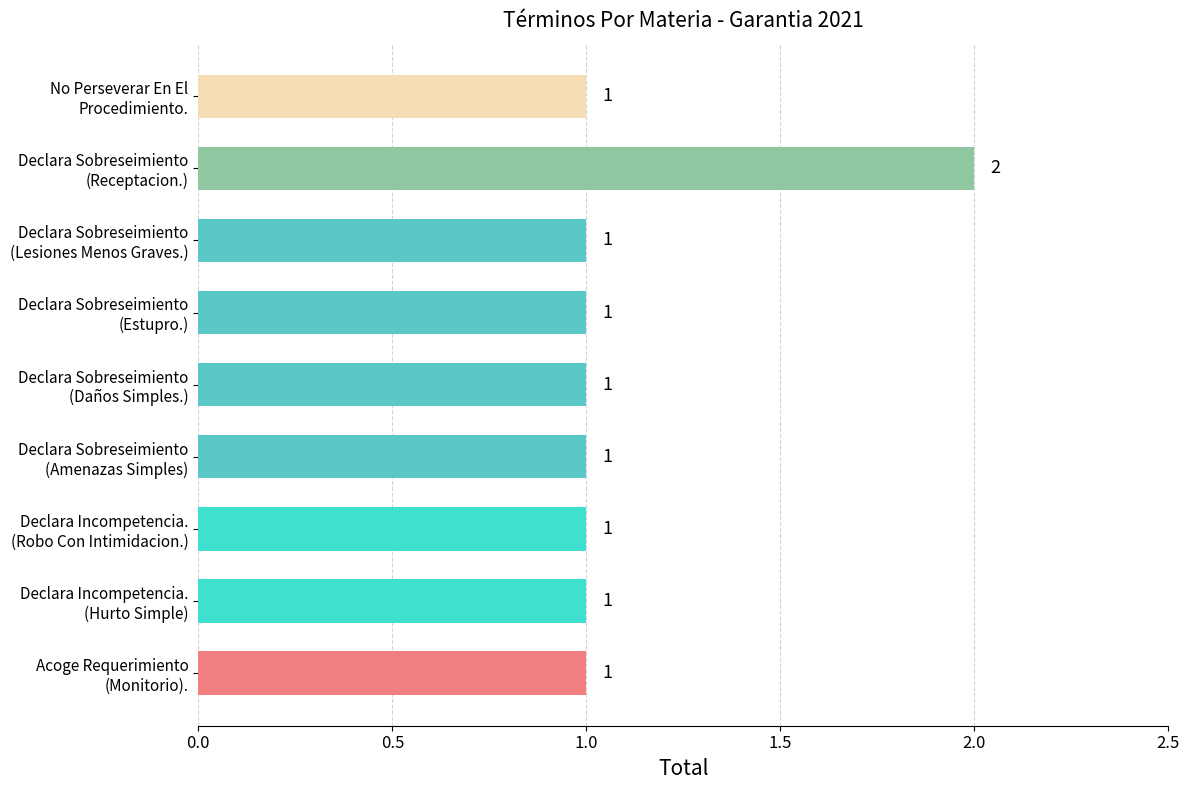

Reading top to bottom, what are all the values shown in this chart?

1	2	1	1	1	1	1	1	1